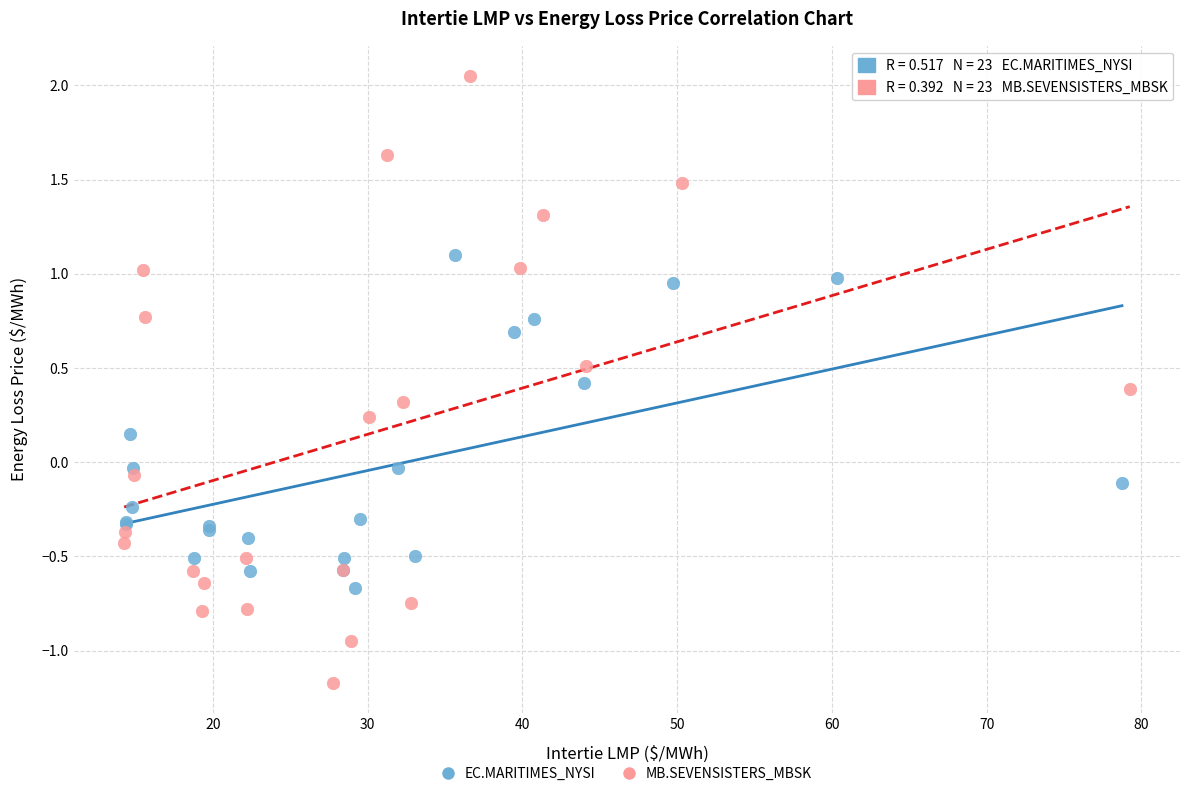

Which series contains the highest Y value?

MB.SEVENSISTERS_MBSK